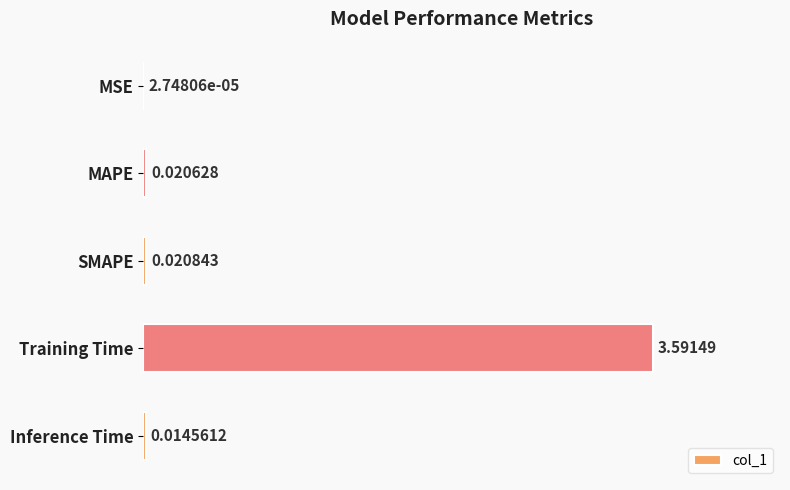

At which category does the chart reach its peak across all series?

Training Time